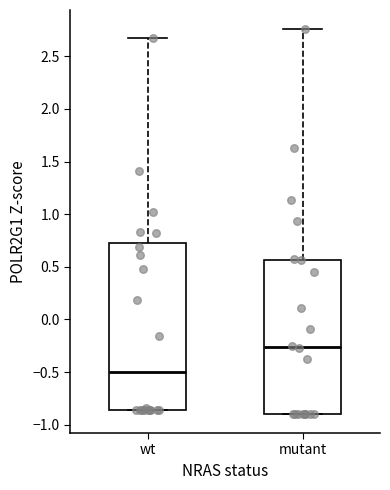

Comparing the boxes themselves (not the whiskers), which one is the tallest?

wt